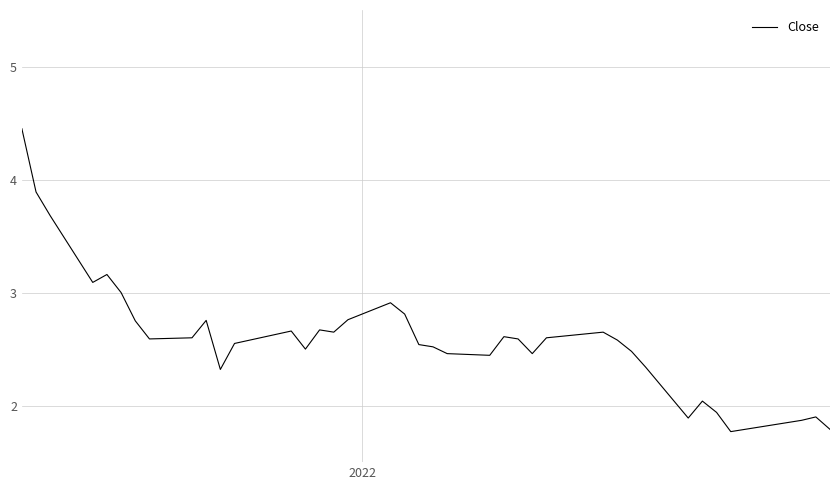

What is the smallest value displayed?

1.8